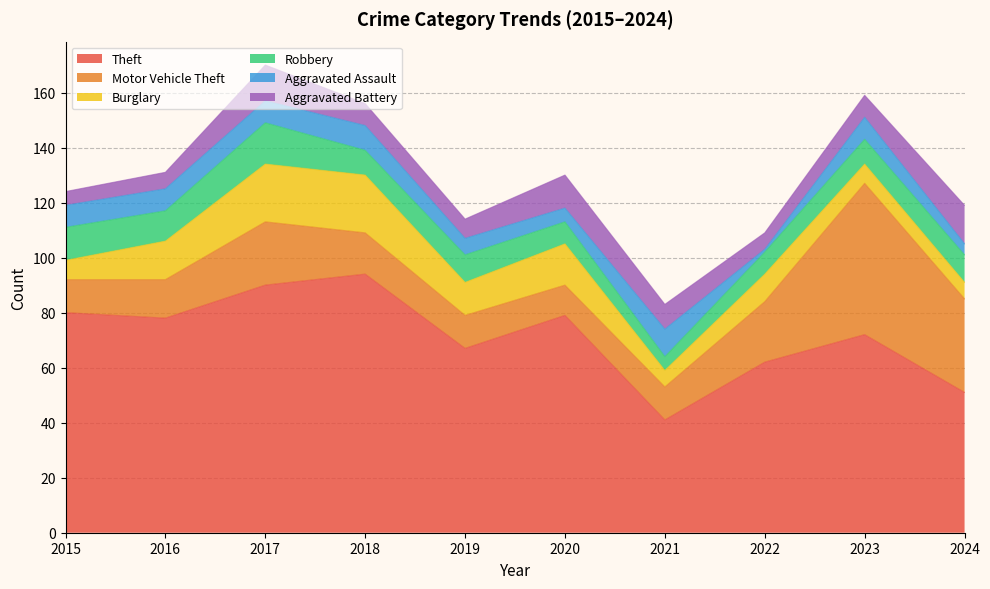

How many interior local peaks does the Aggravated Battery series have?

2